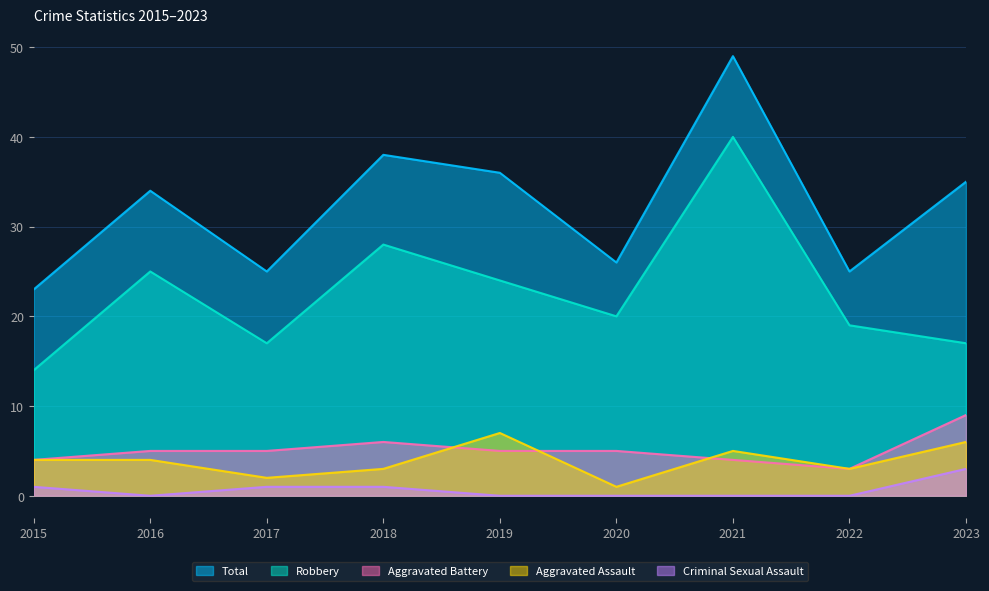

What is the sum of all Total values?

291